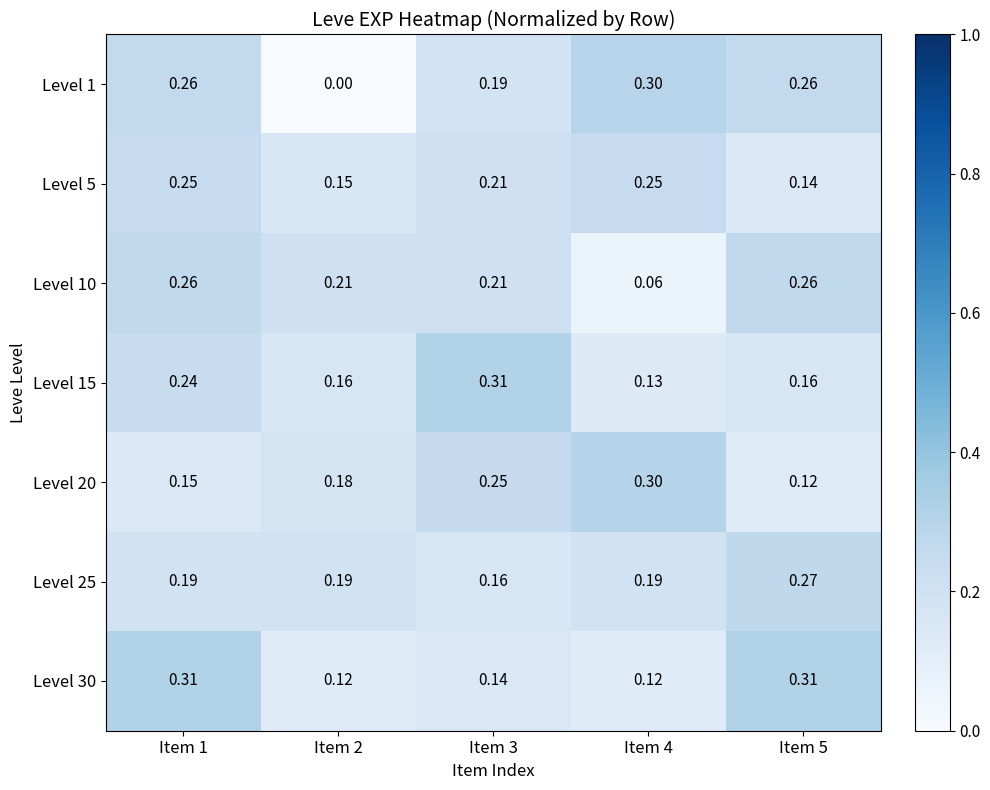

How many series are shown in this chart?

7